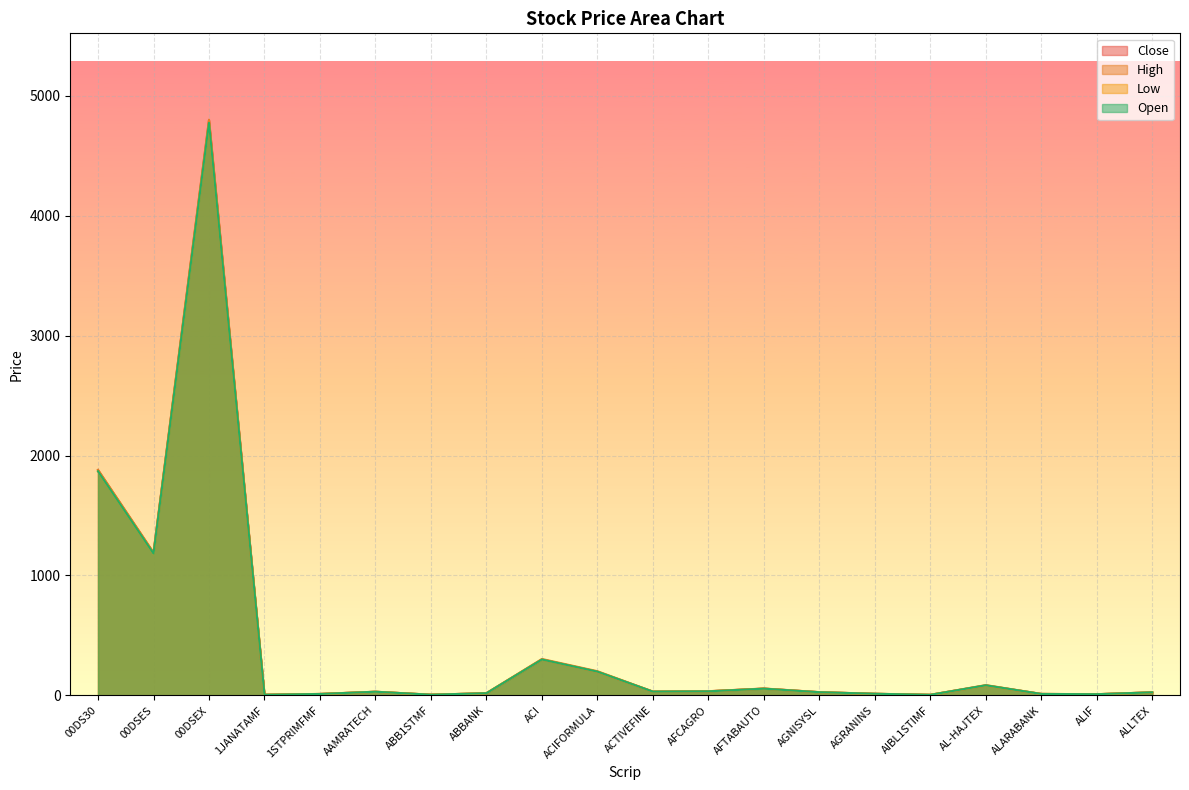

How many data points in Low are less than 30?

10